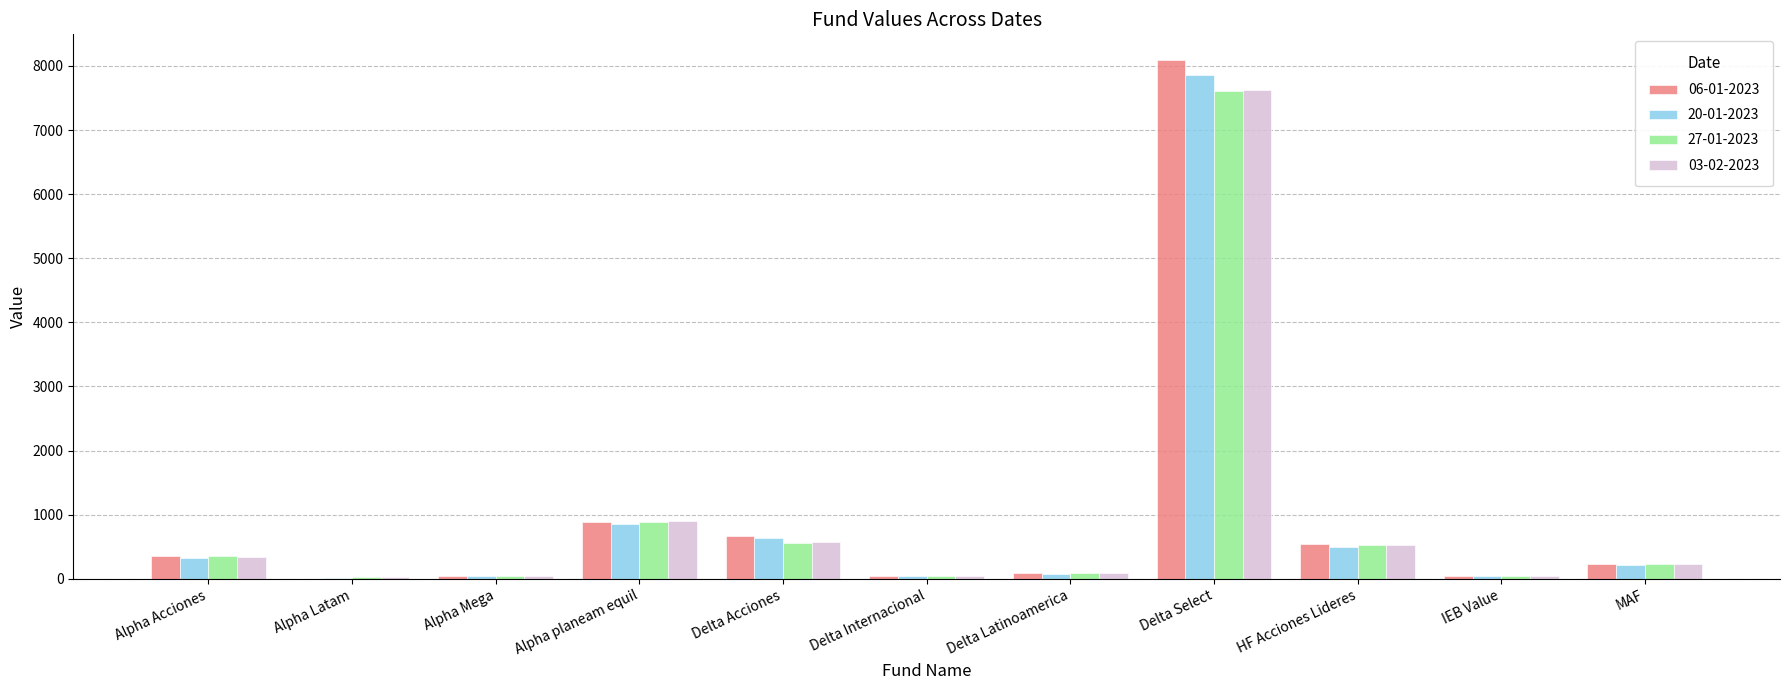

At which category is the sum across all series the highest?

Delta Select